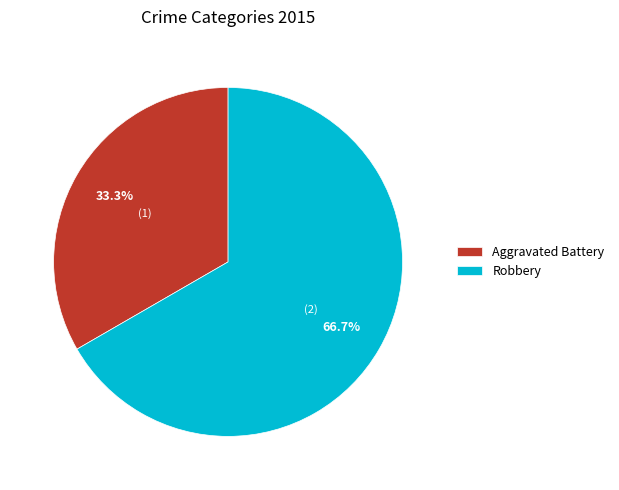

Is the sum of Robbery and Aggravated Battery greater than half?

Yes